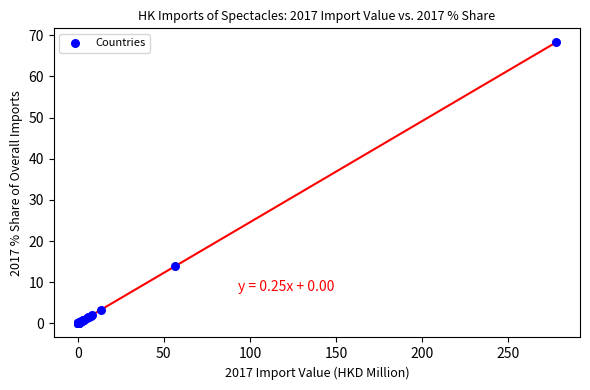

What Y value in the scatter plot is closest to 34?

13.9